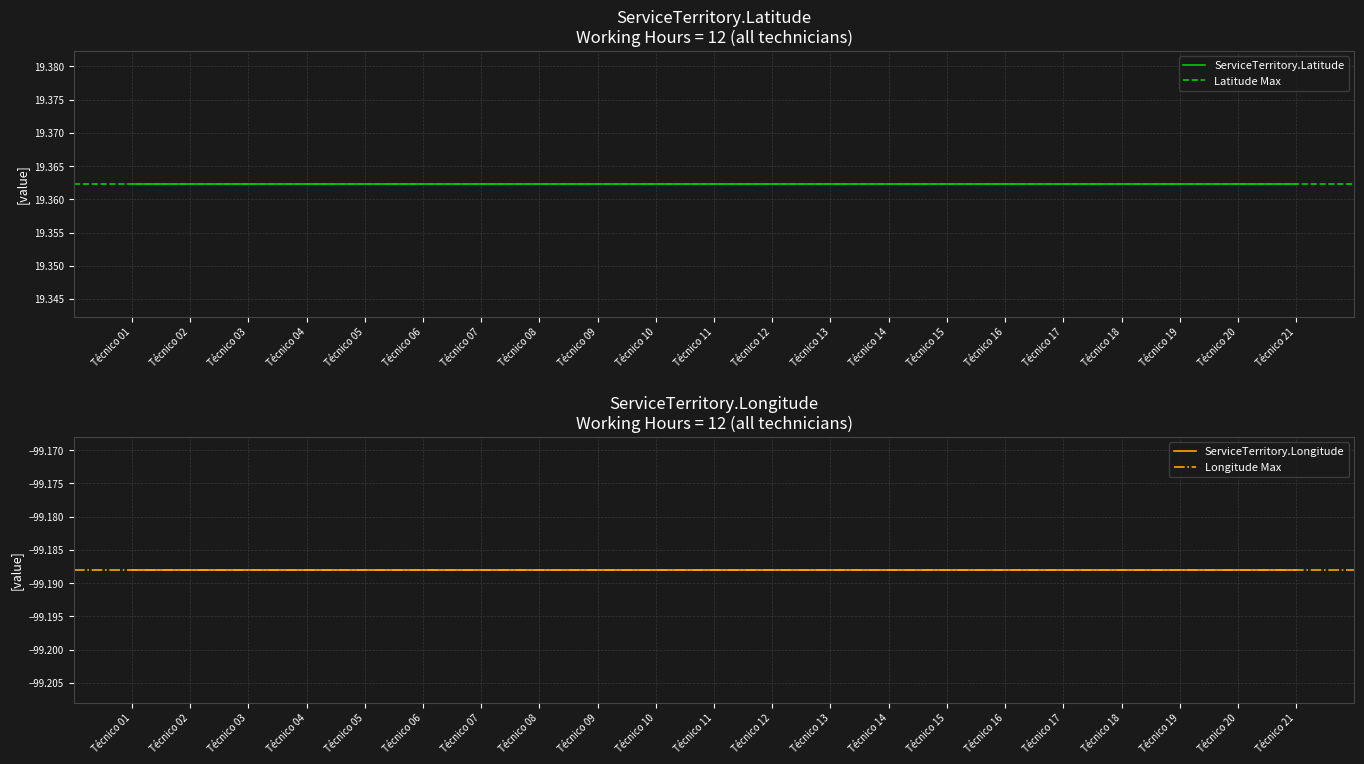

At which category is the sum across all series the highest?

Técnico 01